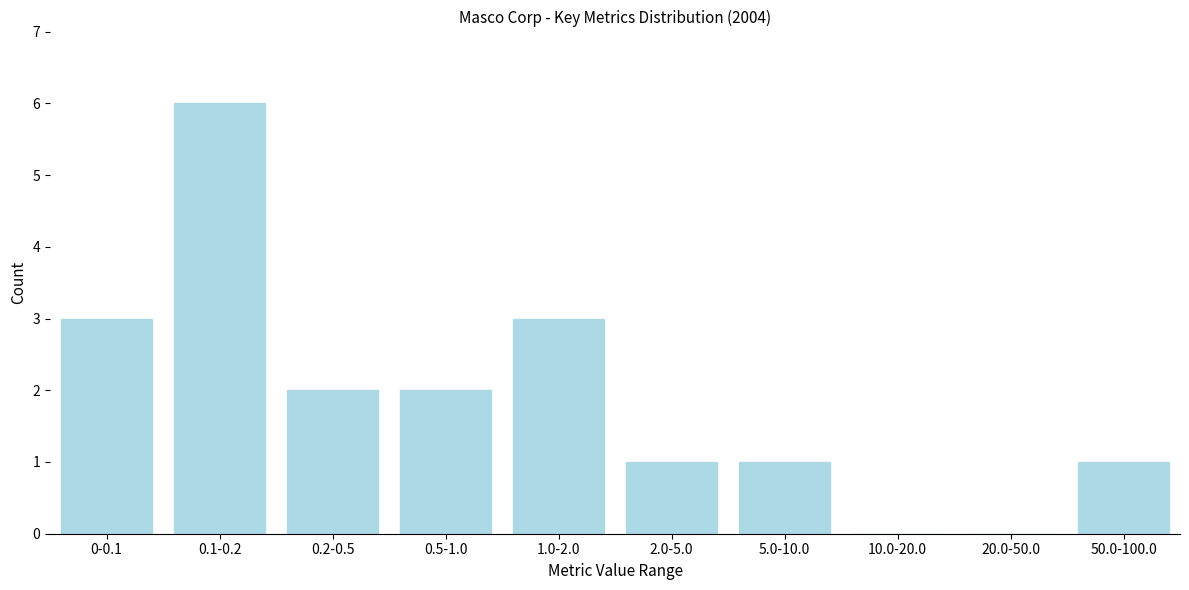

Reading left to right, what are all the values shown in this chart?

0-0.1=3	0.1-0.2=6	0.2-0.5=2	0.5-1.0=2	1.0-2.0=3	2.0-5.0=1	5.0-10.0=1	10.0-20.0=0	20.0-50.0=0	50.0-100.0=1